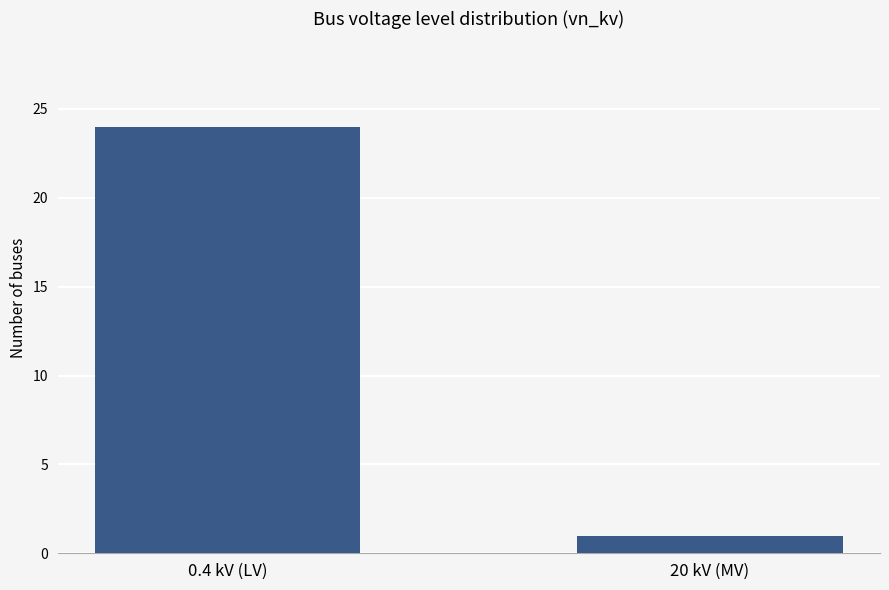

How many values are below 24?

1